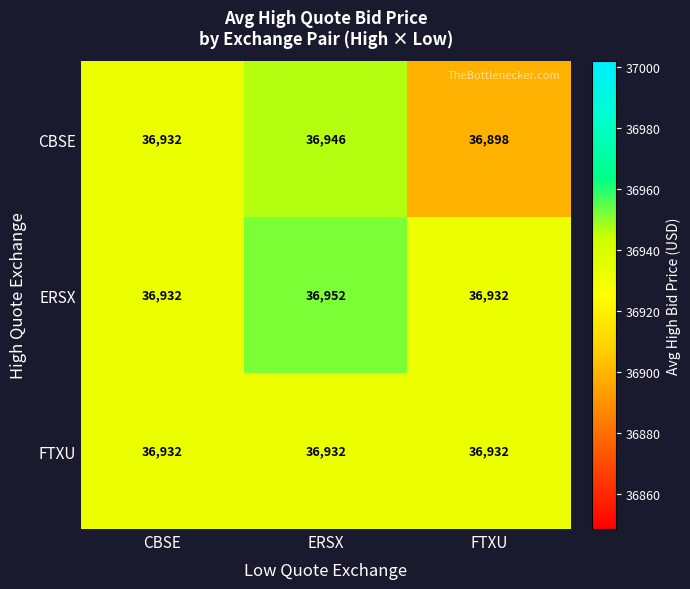

What is the lowest value of the FTXU series?

36932